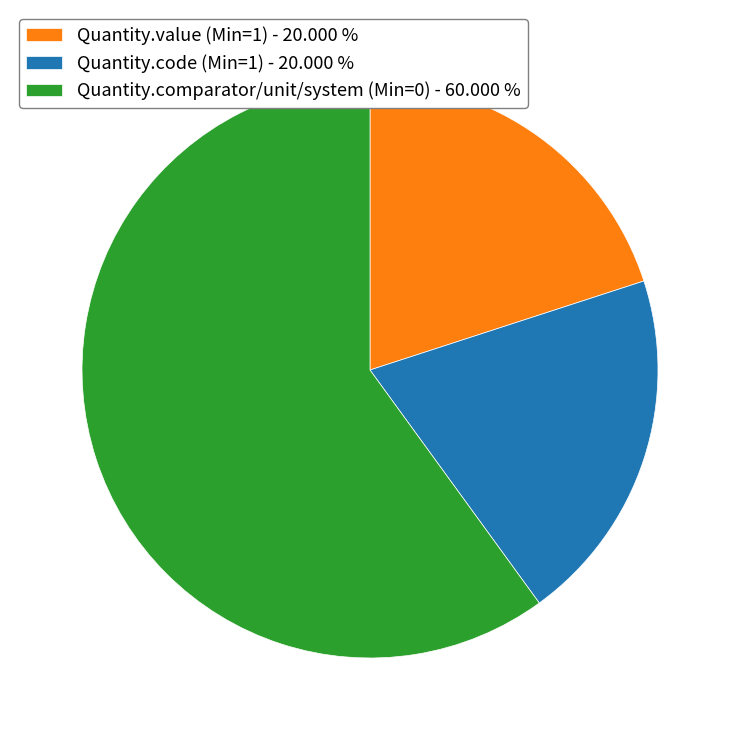

Which has a higher value, Quantity.comparator/unit/system (Min=0) - 60.000 % or Quantity.value (Min=1) - 20.000 %?

Quantity.comparator/unit/system (Min=0) - 60.000 %